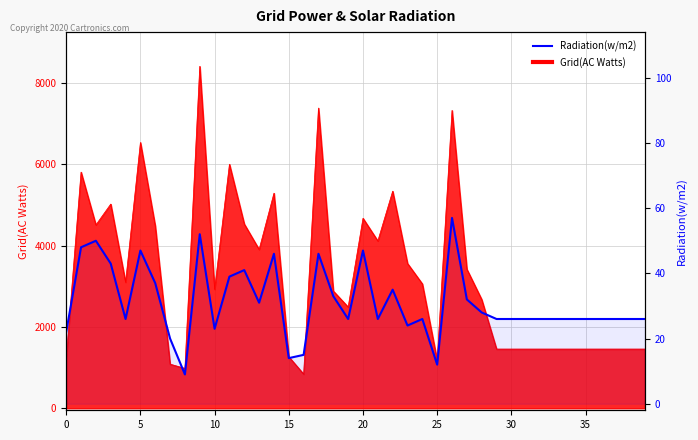

What is the difference between the maximum and minimum values?

48